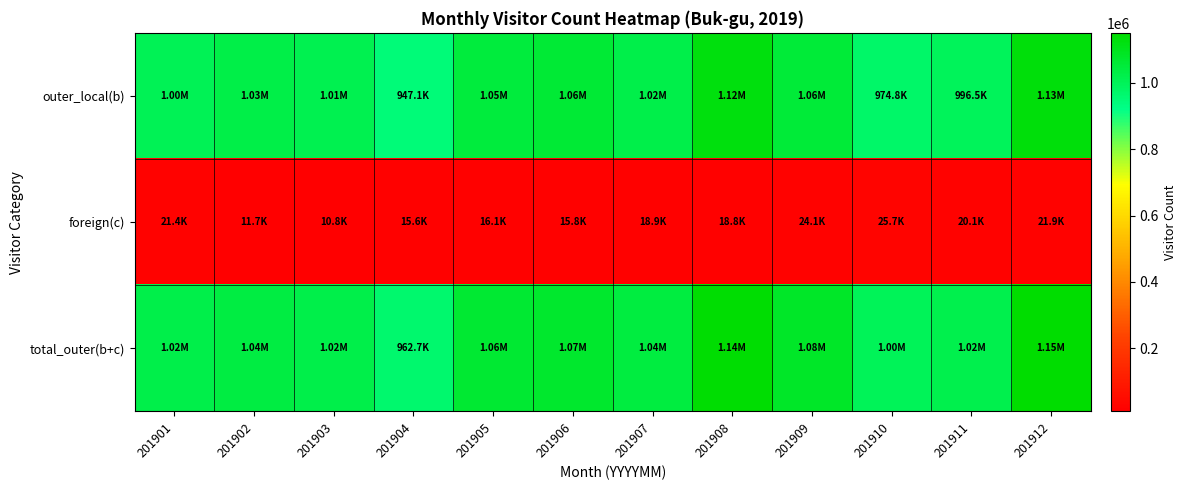

At how many categories does at least one series exceed 682559?

12